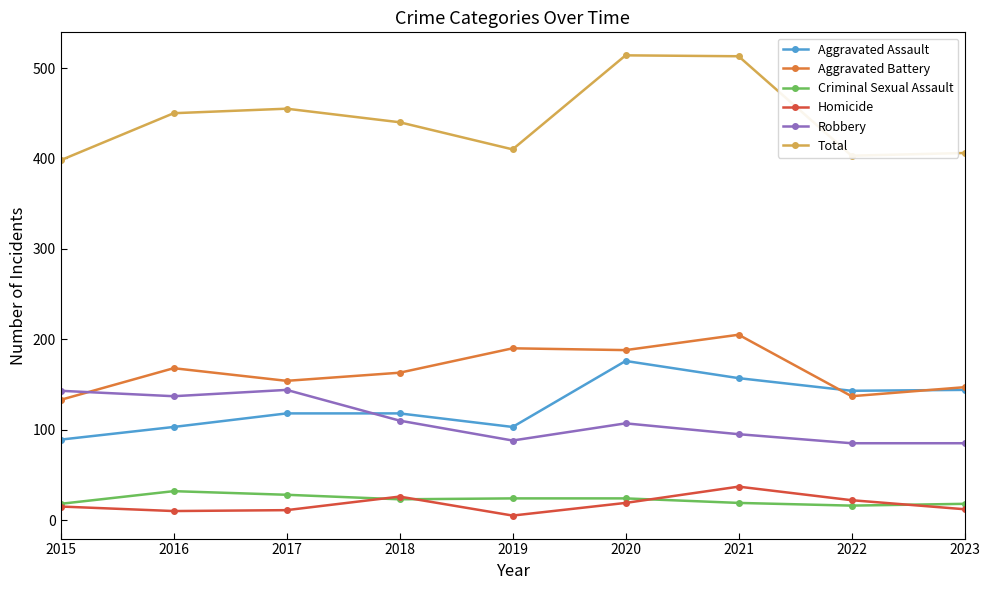

How many lines are shown in the chart?

6